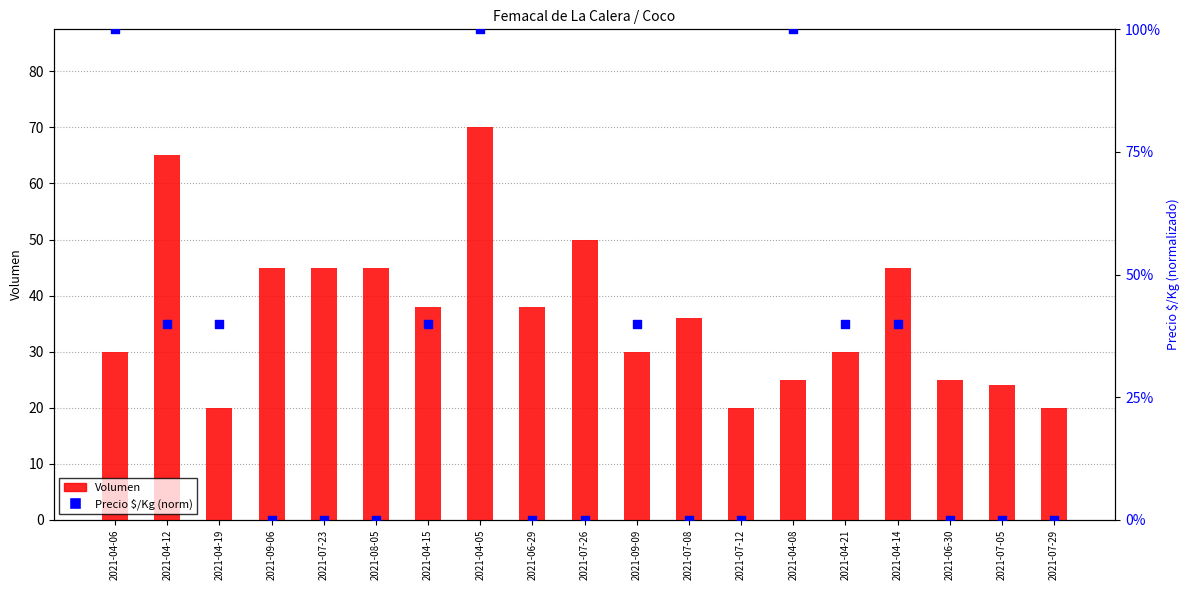

What are all the series names shown in the legend?

Volumen, Precio $/Kg (norm)